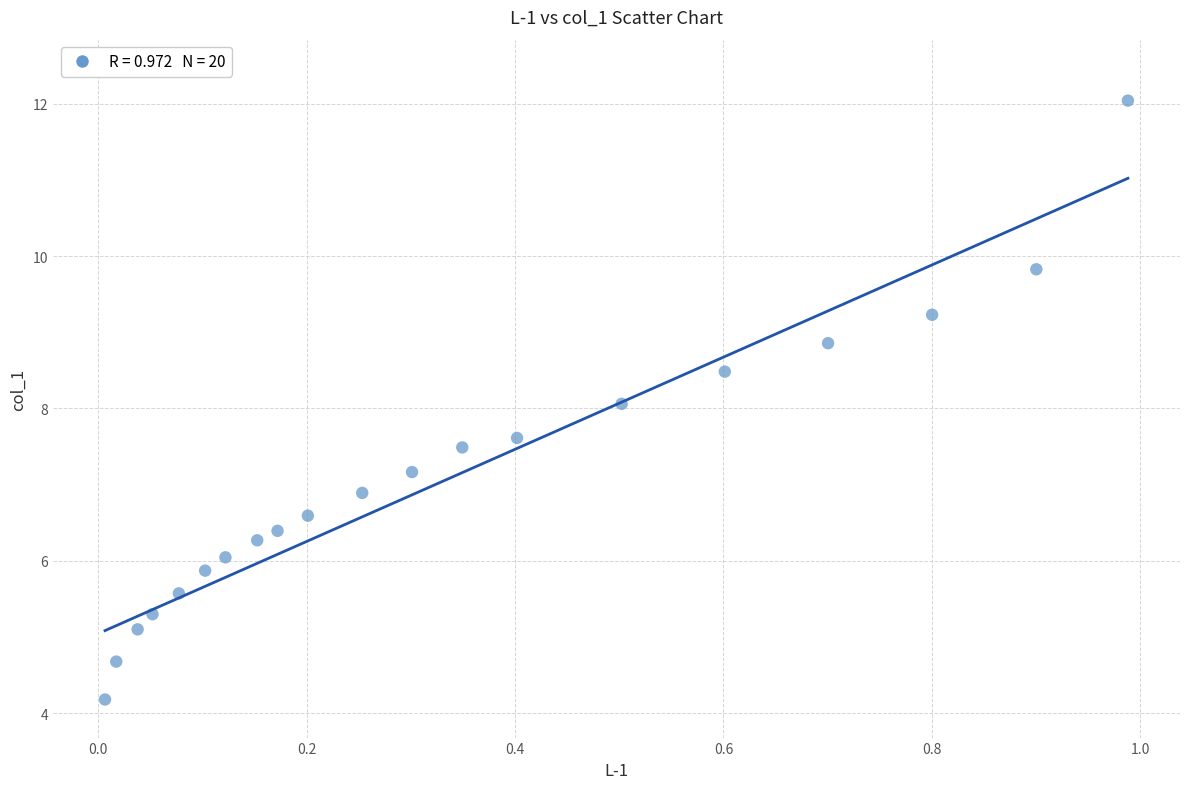

What is the range of X values (max minus min)?

1.0